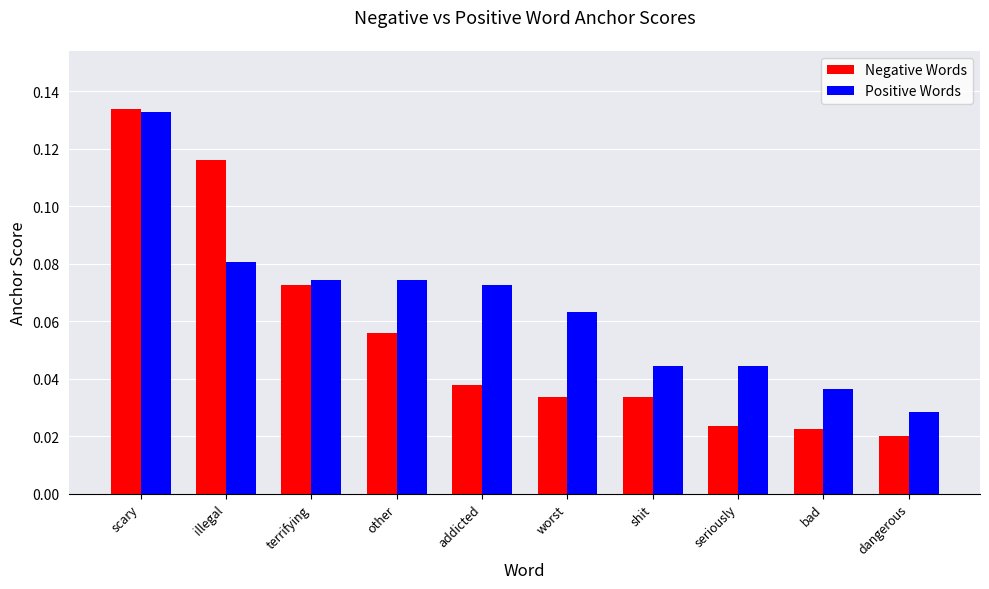

At other, list the series in order from smallest to largest.

Negative Words, Positive Words